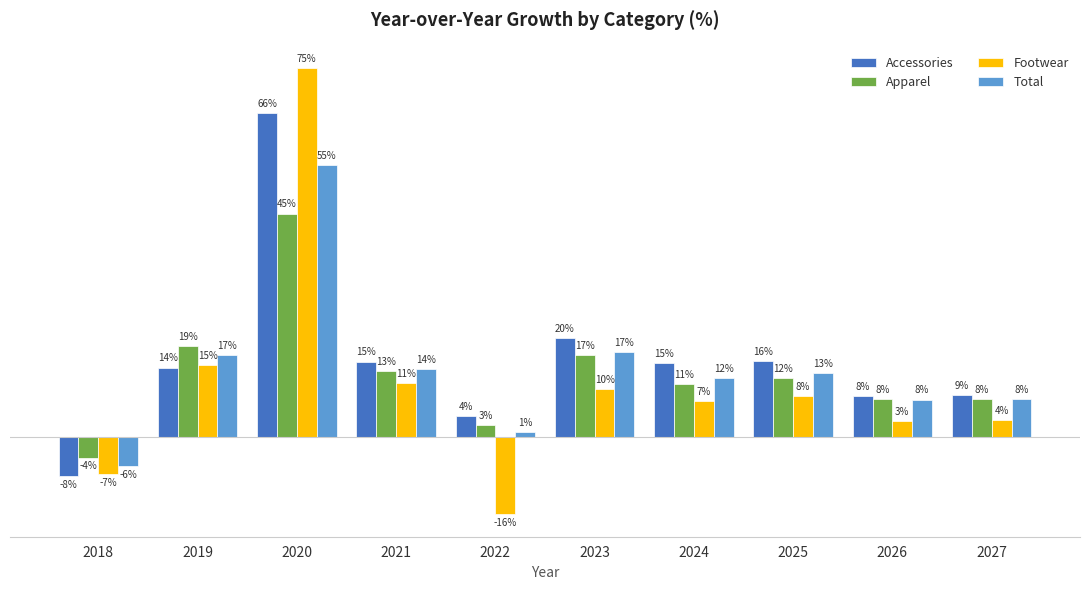

What are all the series names shown in the legend?

Accessories, Apparel, Footwear, Total